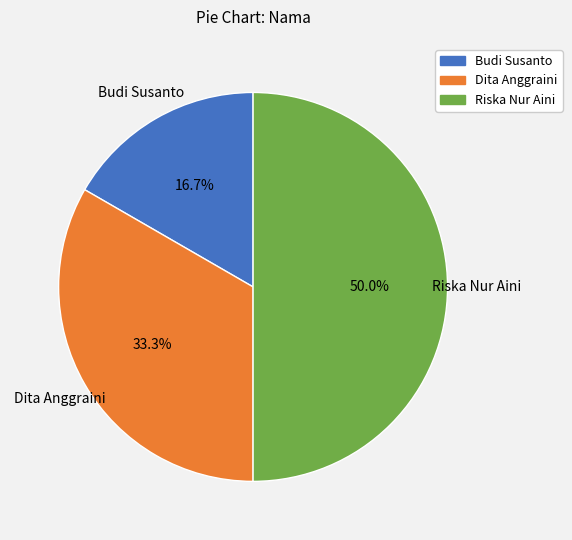

How many slices are in this pie chart?

3